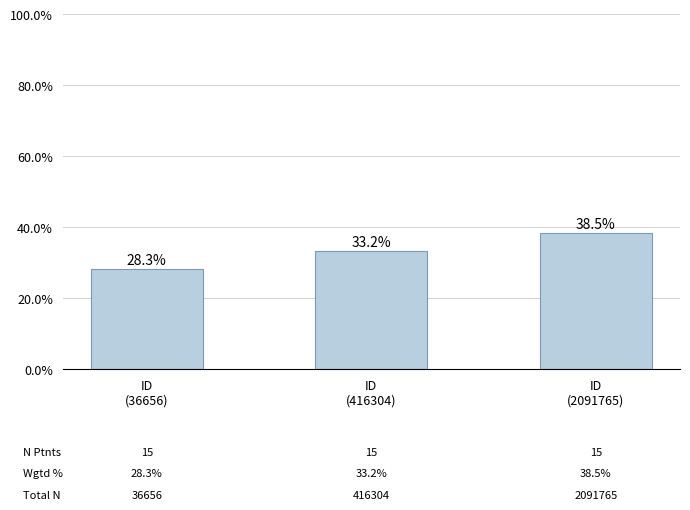

List the labels in order of value, smallest first.

ID
(36656), ID
(416304), ID
(2091765)